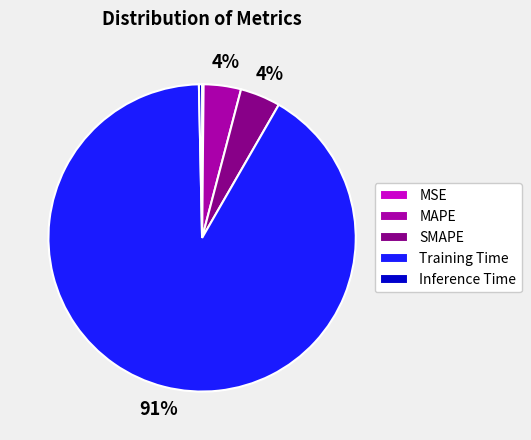

Is there a majority slice in this chart?

Yes